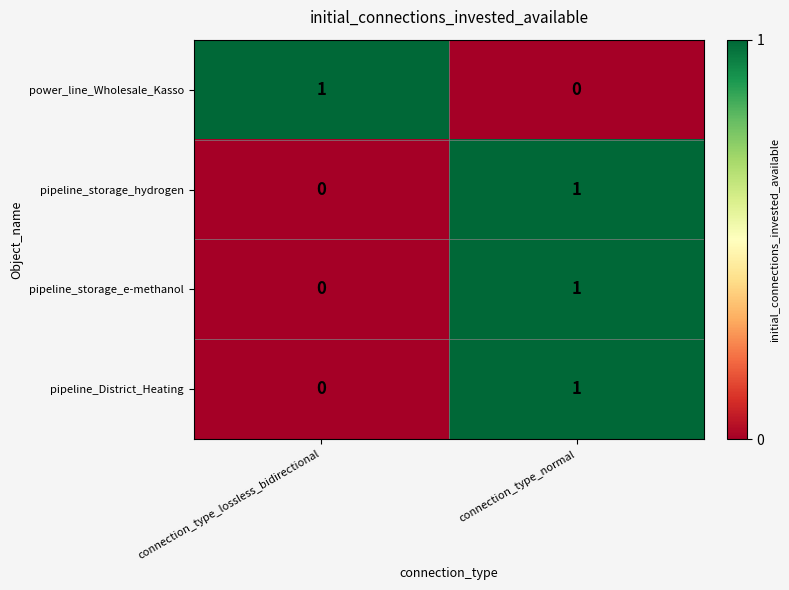

The power_line_Wholesale_Kasso series shows 1 at connection_type_lossless_bidirectional. True or false?

True